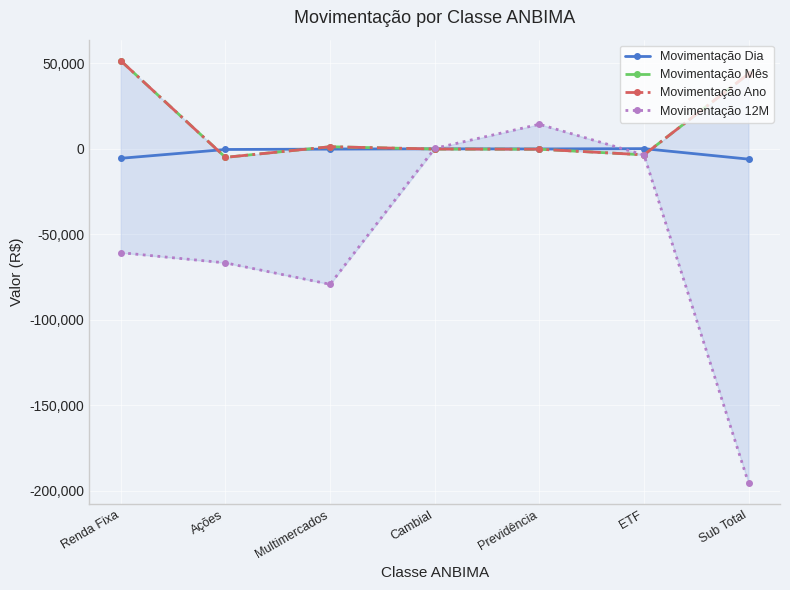

What is the highest value of the Movimentação Mês series?

51495.9